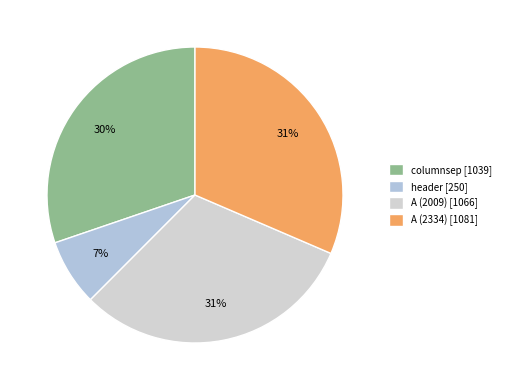

True or false: header accounts for 21% of the total.

False